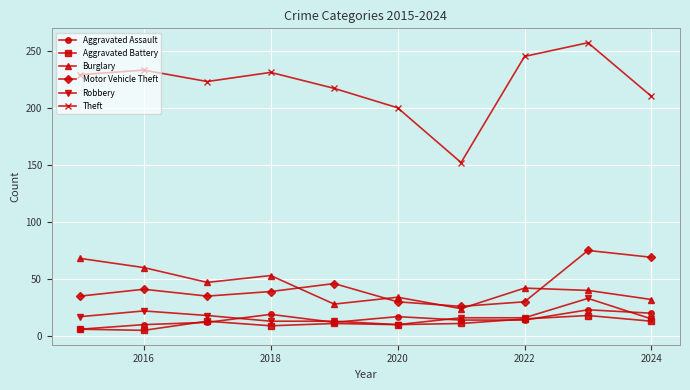

How many lines are shown in the chart?

6